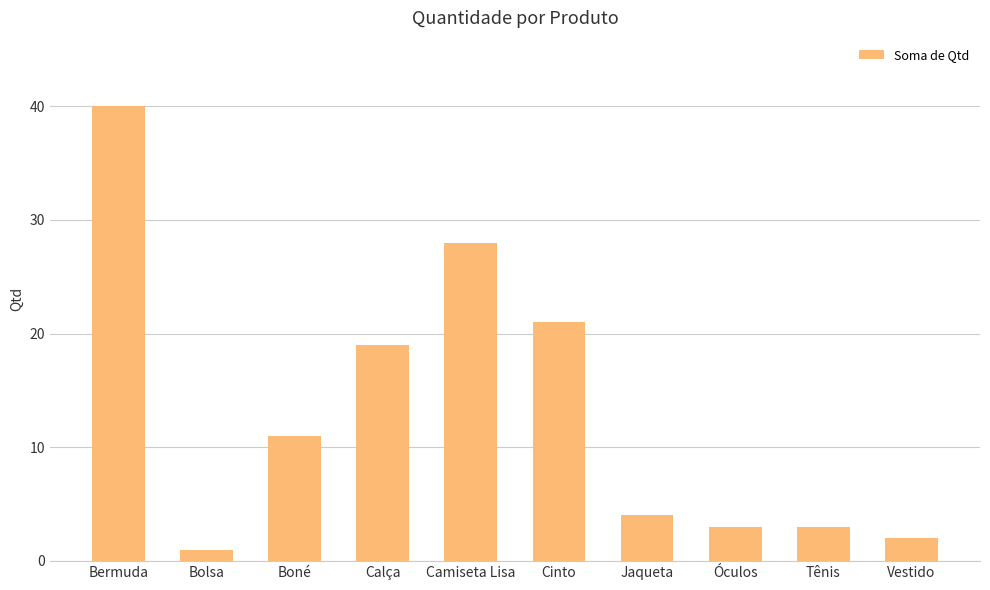

What is the difference between the maximum and minimum values?

39